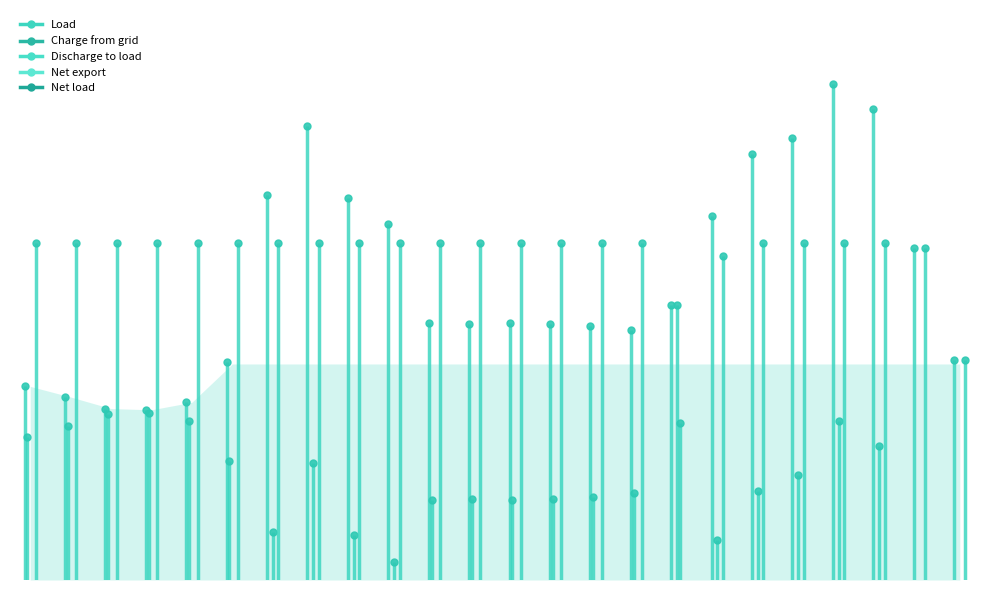

Is the value of Net export at 18 greater than the value of Charge from grid at 15?

No